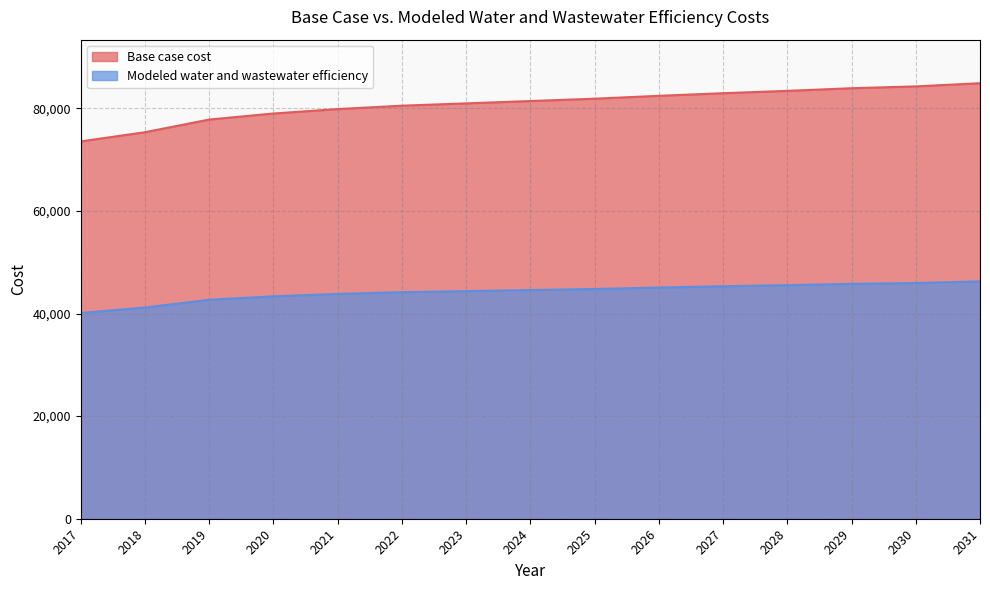

The value of Base case cost at 2017 is 127139.0. True or false?

False